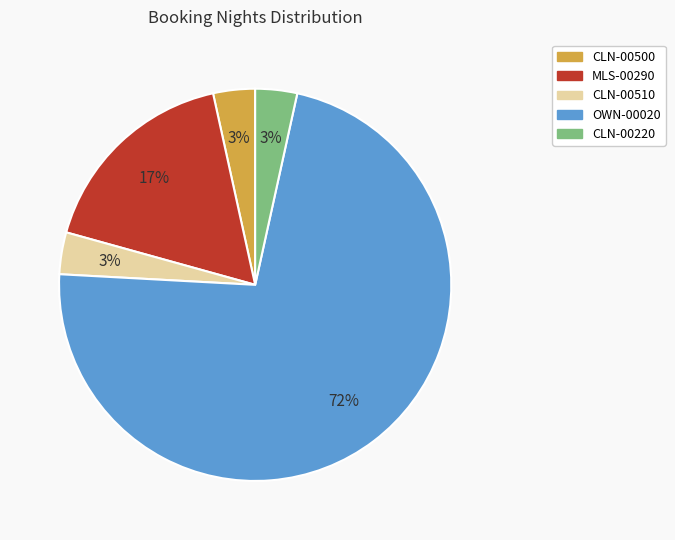

Which has a higher value, CLN-00510 or OWN-00020?

OWN-00020